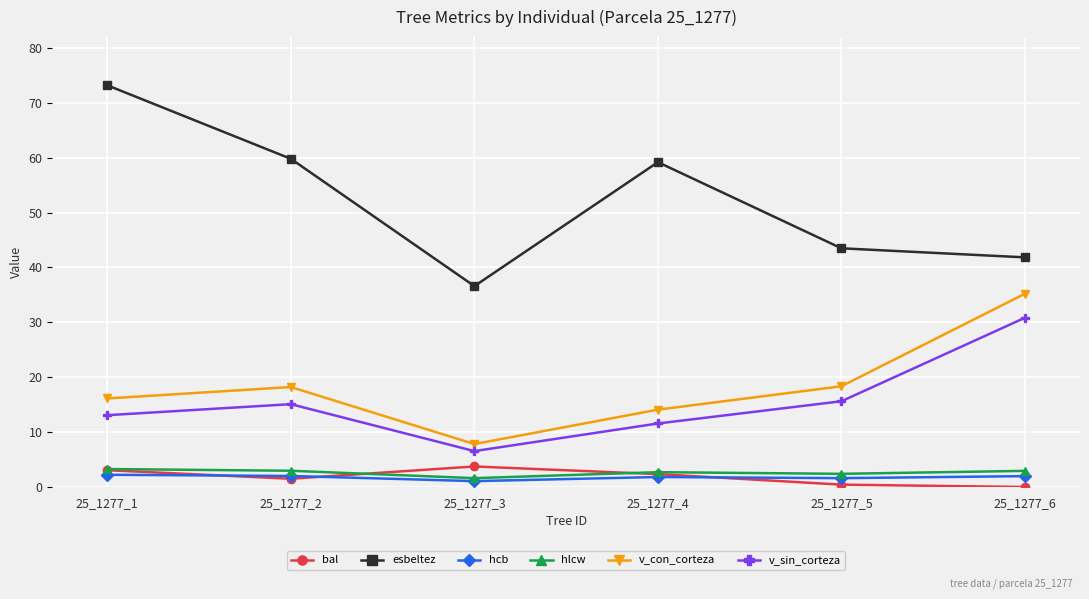

At which category does bal reach its first local valley?

25_1277_2